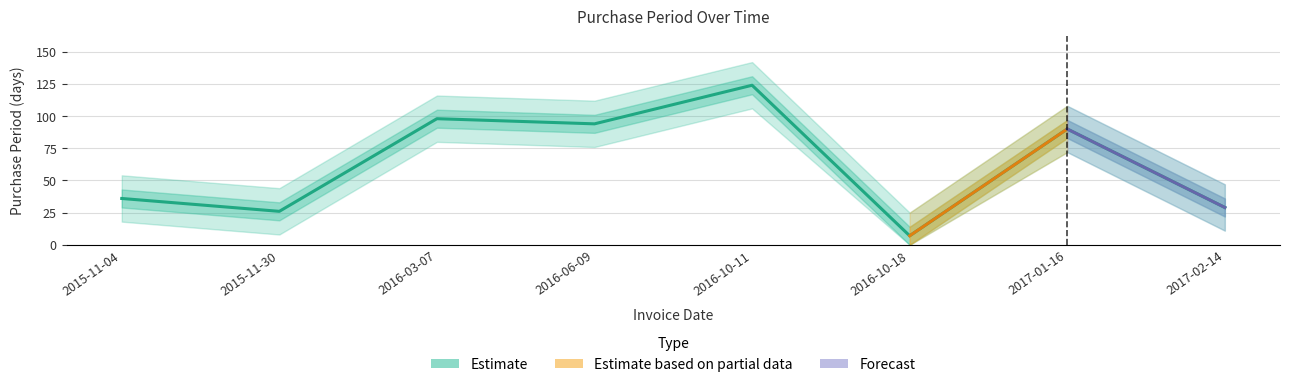

What is the label of the 8th point from the left?

2017-02-14